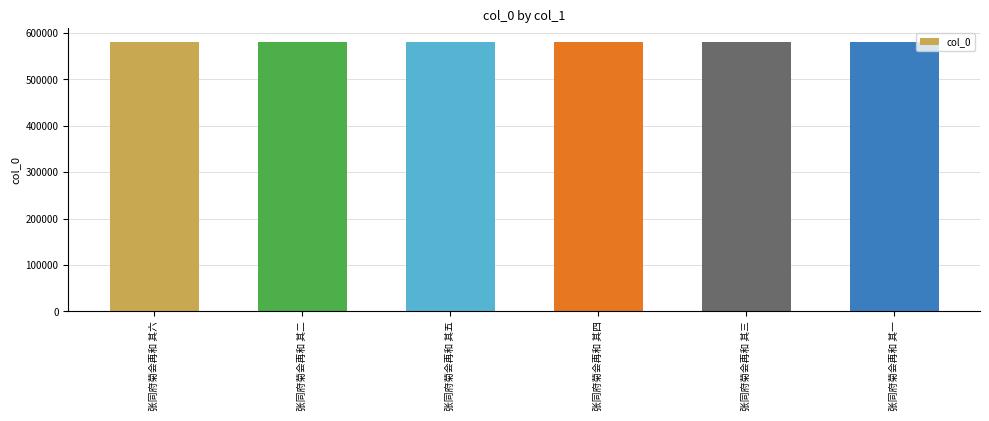

True or false: the data shows 581498 at 张同府菊会再和 其一.

True